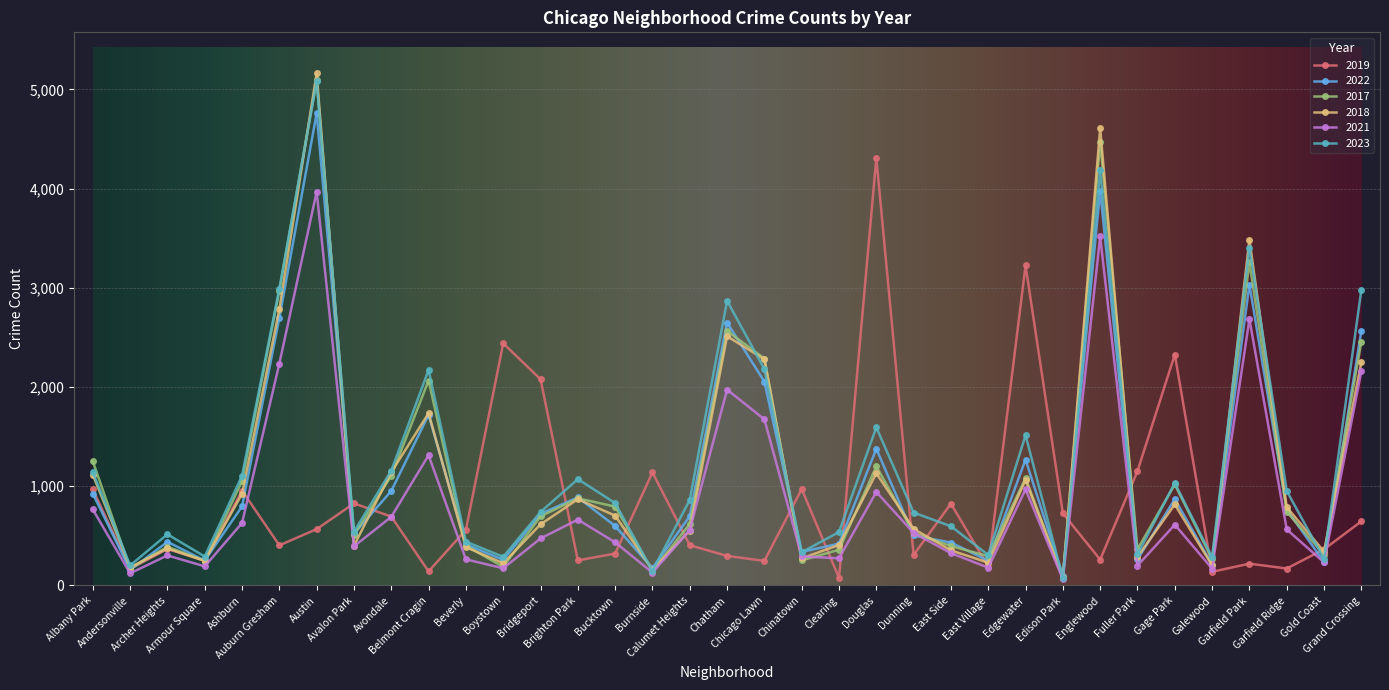

What is the label of the 33rd point from the left?

Garfield Ridge